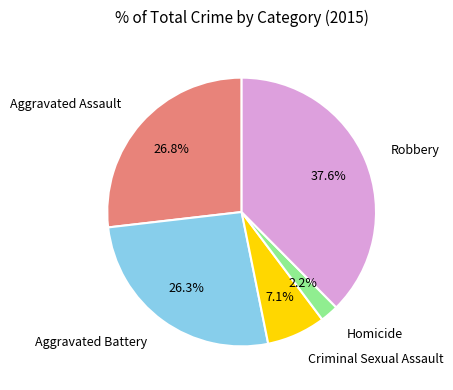

The Homicide slice represents 2% of the pie. True or false?

True